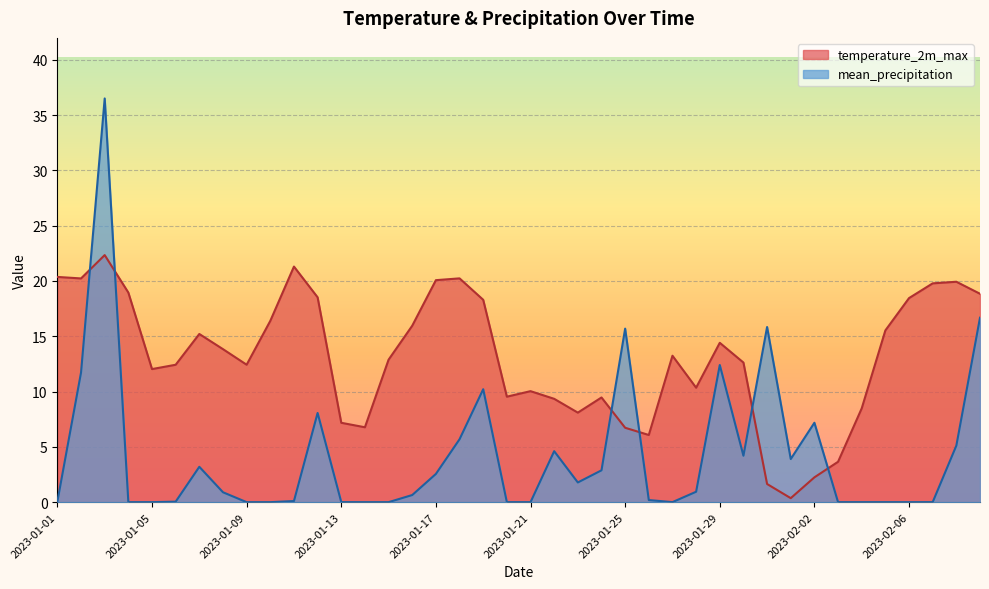

The mean_precipitation series shows 2.9 at 2023-02-08. True or false?

False